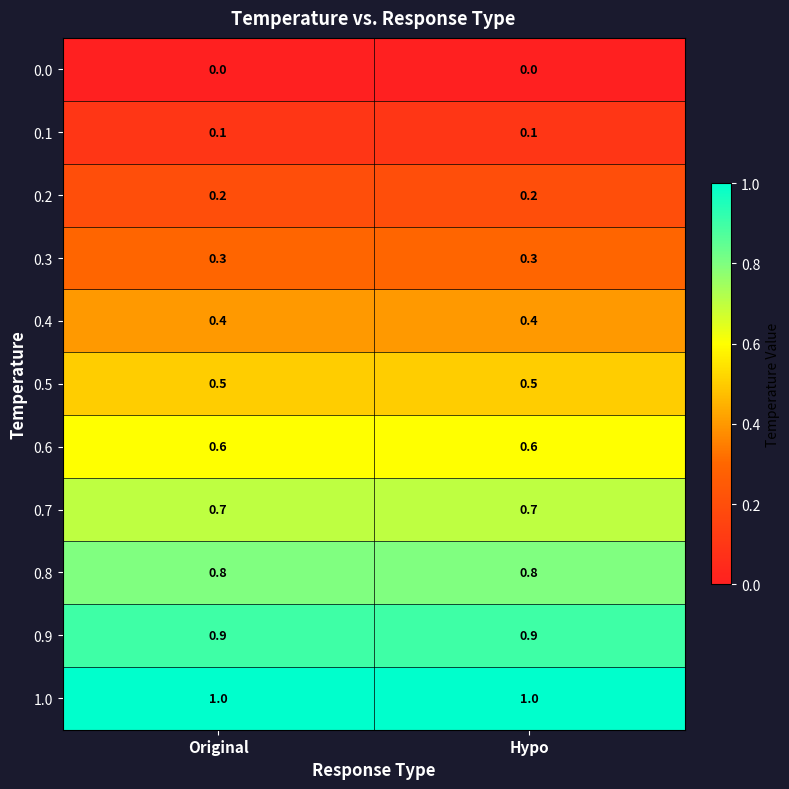

What is the difference between the highest and lowest values at Hypo?

1.0